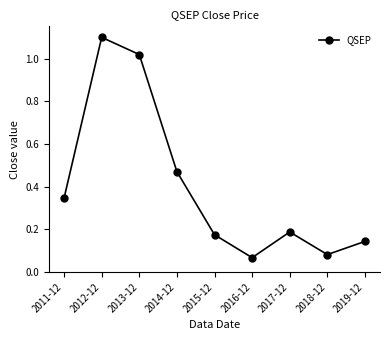

What is the label of the 6th point from the left?

2016-12